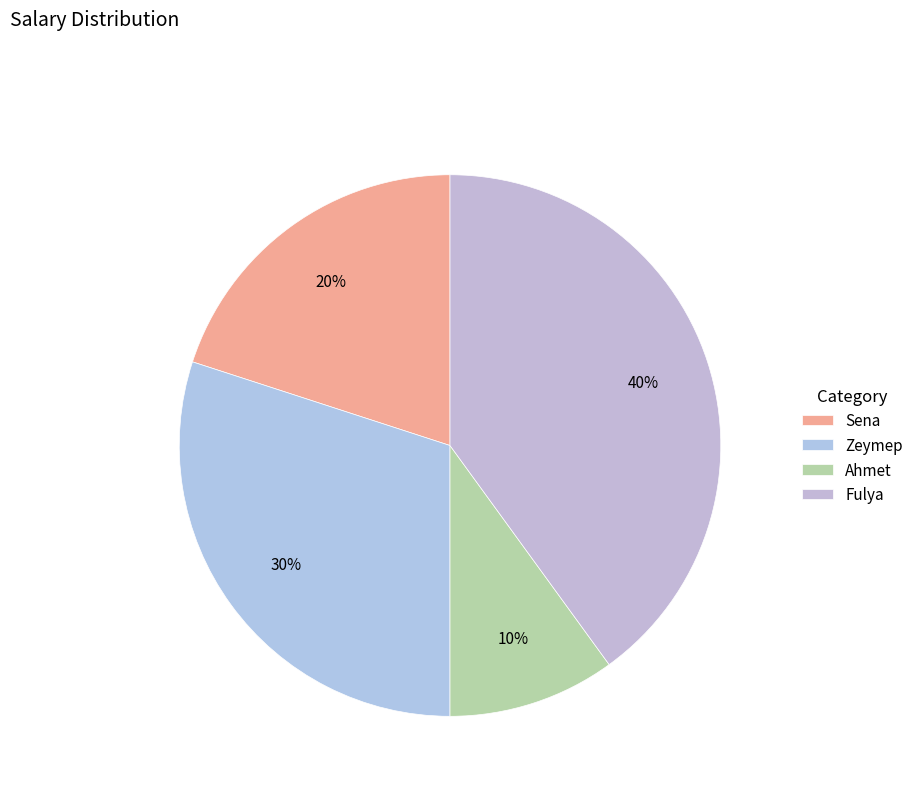

To the nearest percent, what percentage of the pie is Sena?

20%